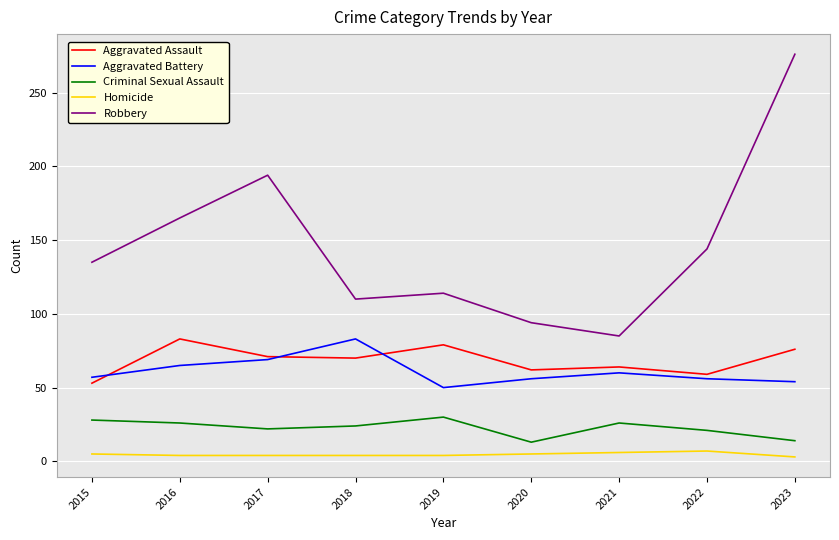

True or false: Criminal Sexual Assault and Aggravated Assault intersect in this chart.

False